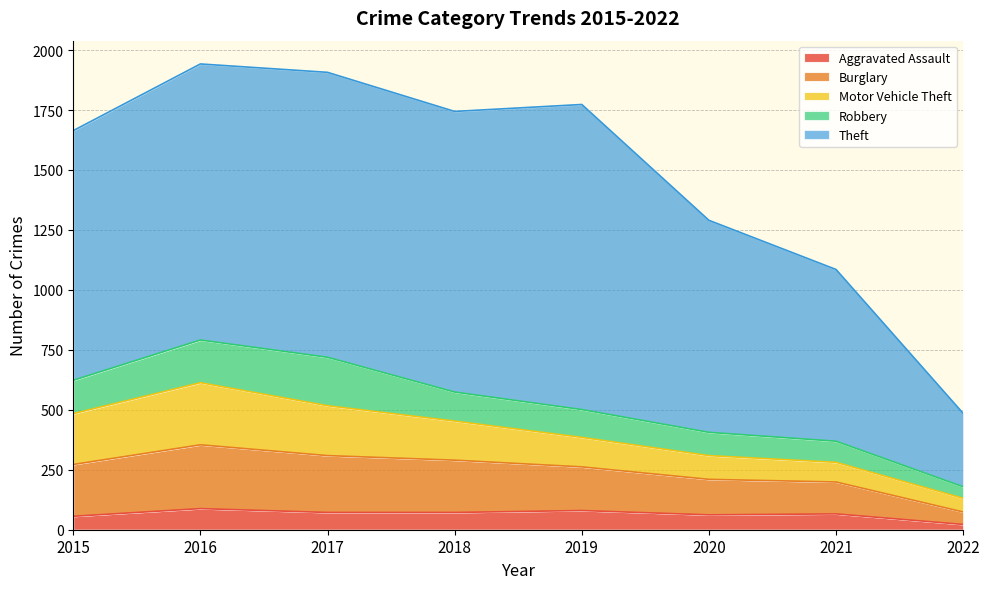

True or false: Theft and Motor Vehicle Theft cross at least once.

False